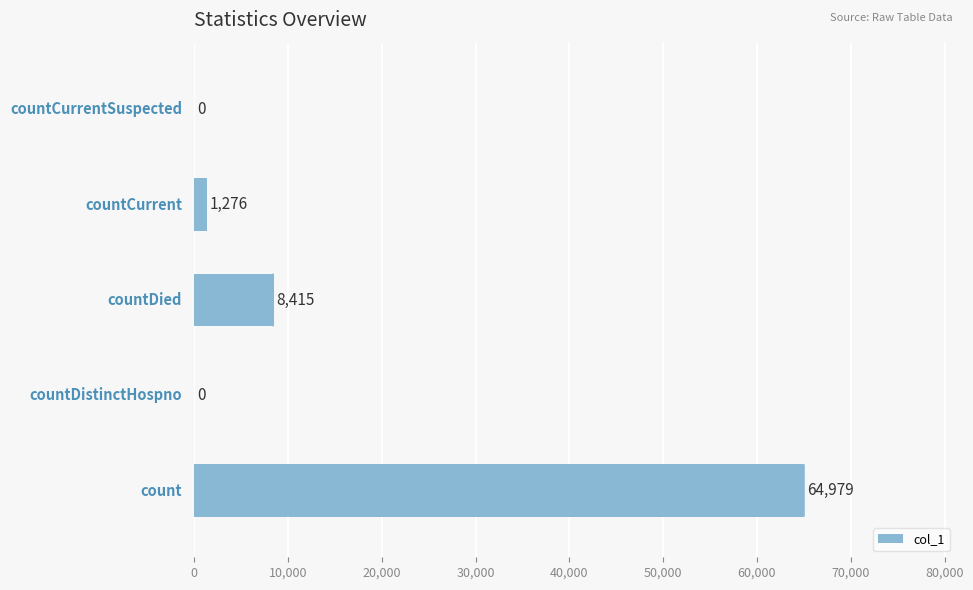

What is the maximum value shown in the chart?

64979